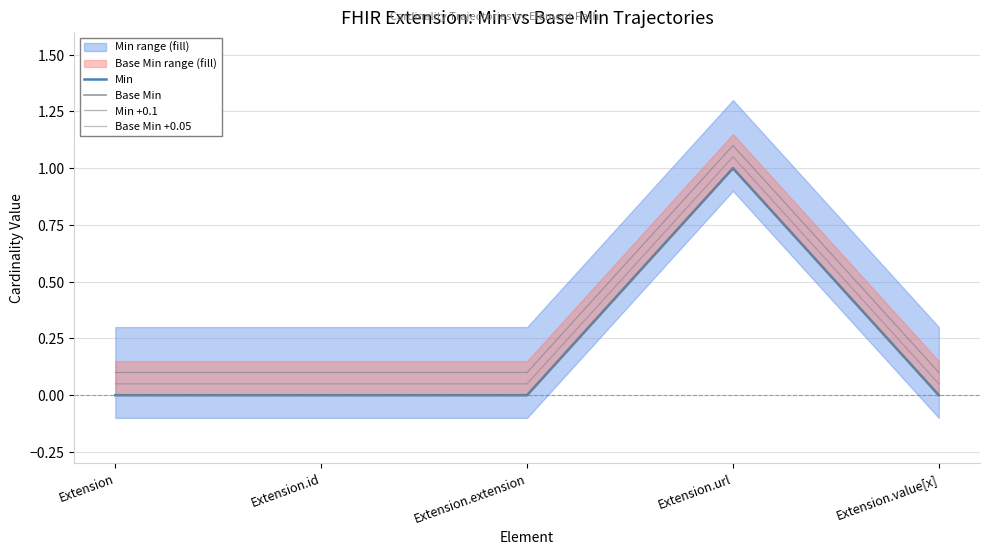

What is the value of the Min +0.1 point at the 5th from the left?

0.1